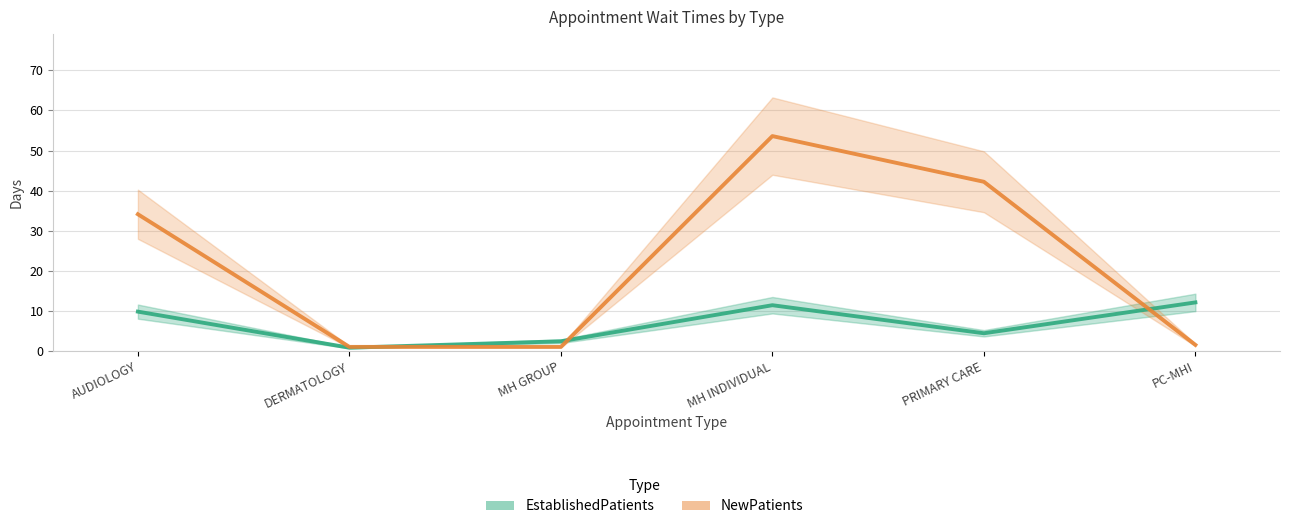

What is the sum of the EstablishedPatients values at PRIMARY CARE and MH INDIVIDUAL?

15.8